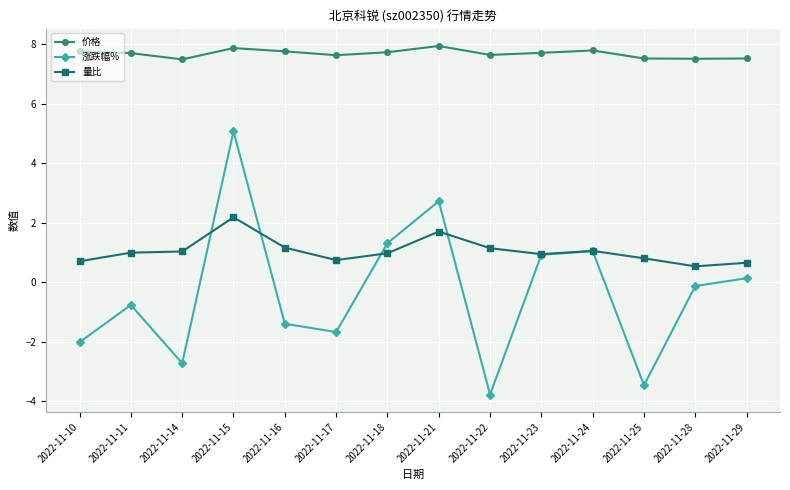

What is the maximum value shown in the chart?

7.9